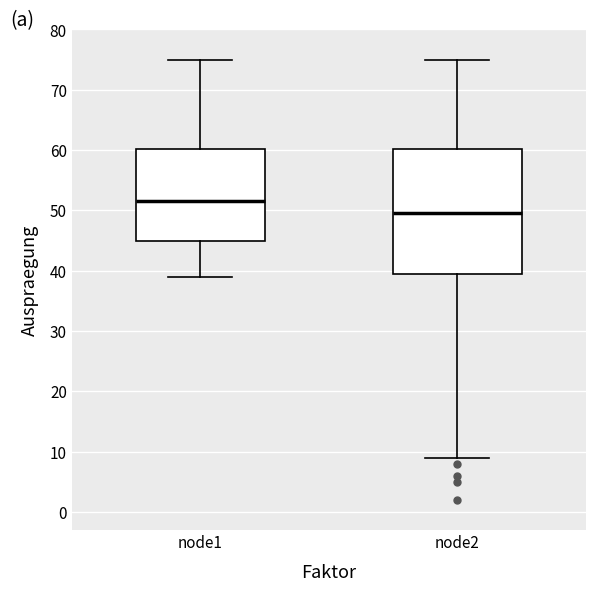

Comparing the boxes themselves (not the whiskers), which one is the tallest?

node2